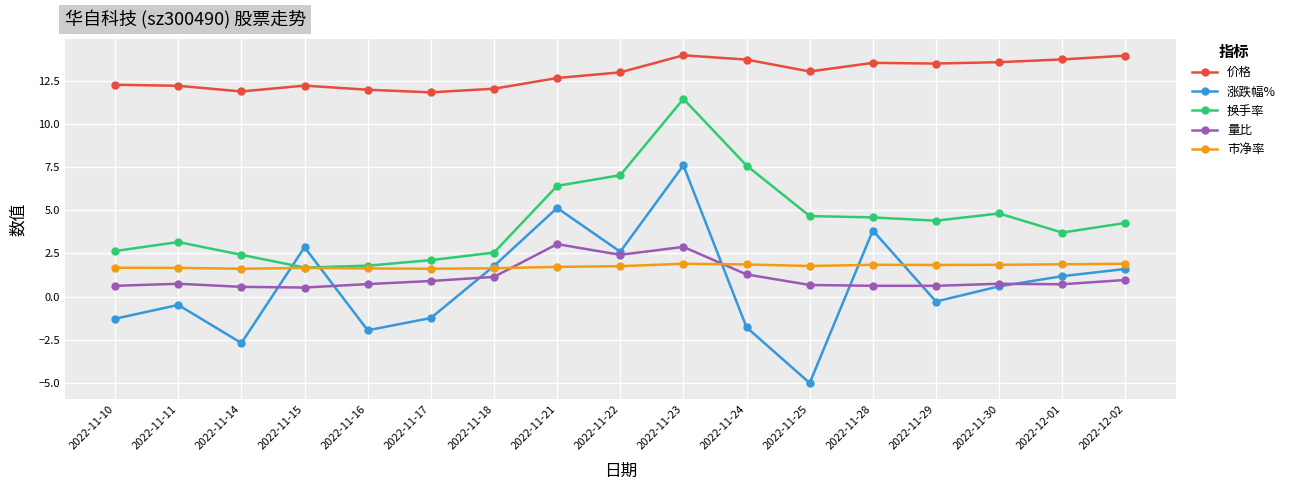

How many negative values does the 涨跌幅% series have?

8